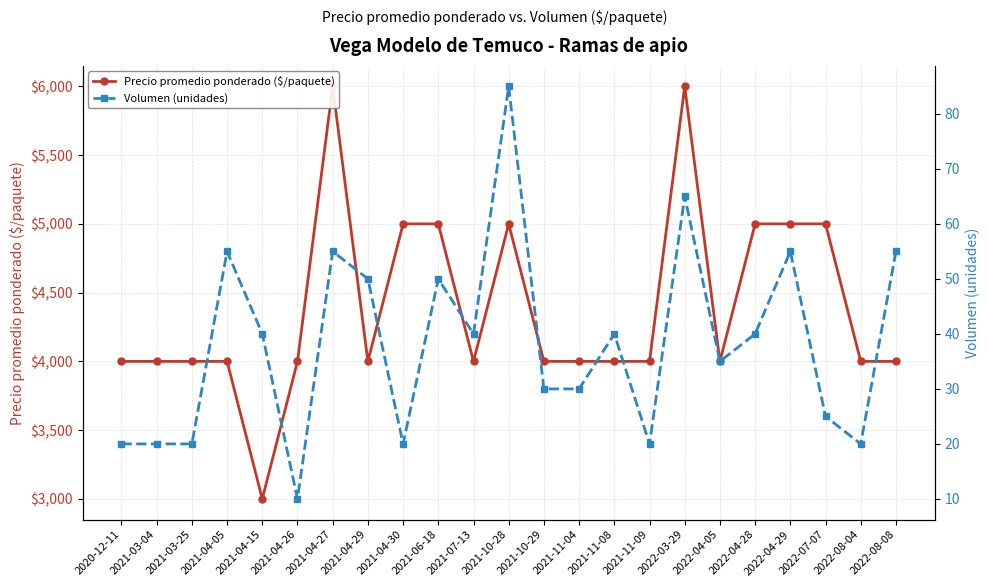

True or false: Precio promedio ponderado ($/paquete) and Volumen (unidades) intersect in this chart.

False